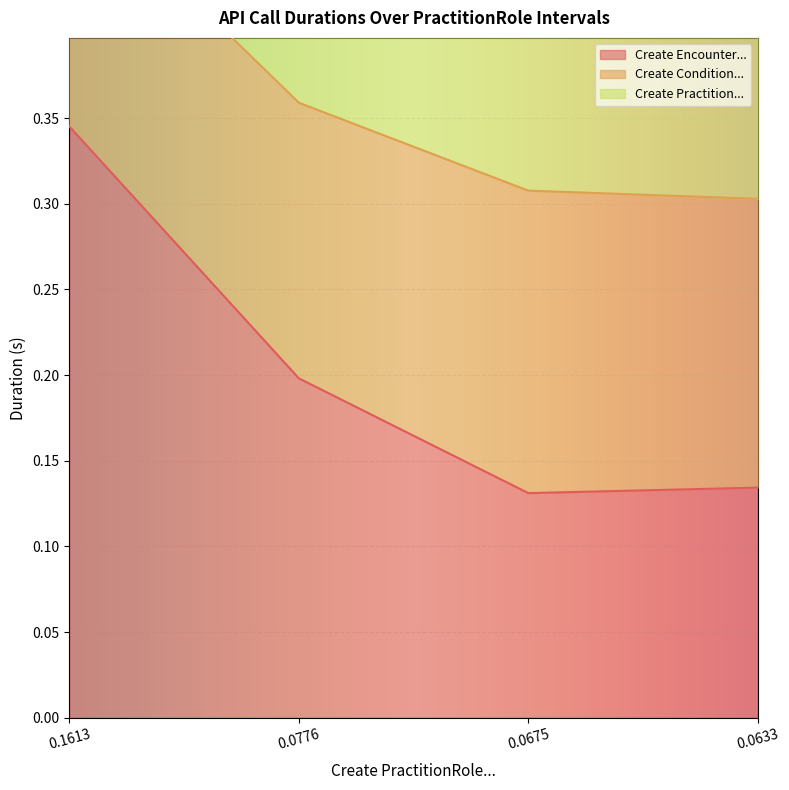

What is the value of the Create Encounter... point at the 1st from the left?

0.3